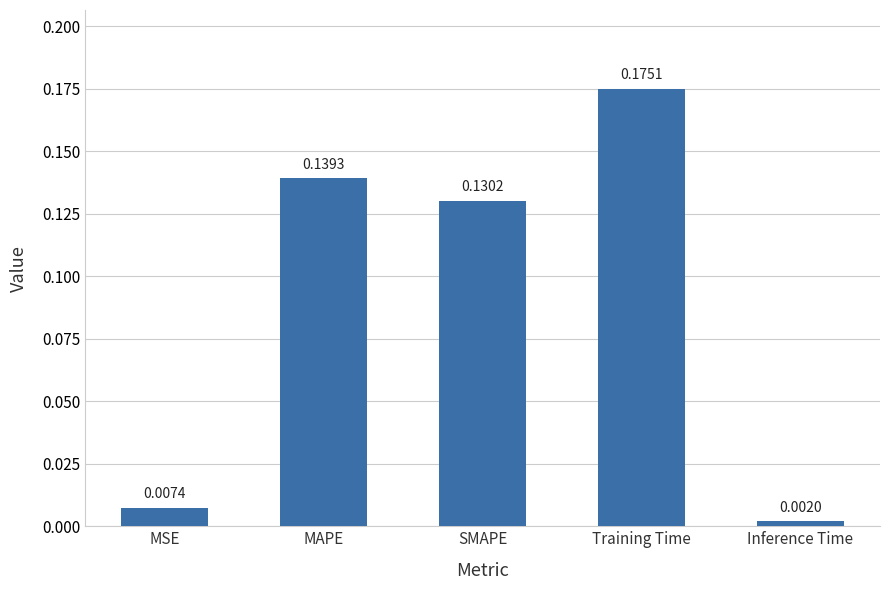

How many bars are there in total?

5